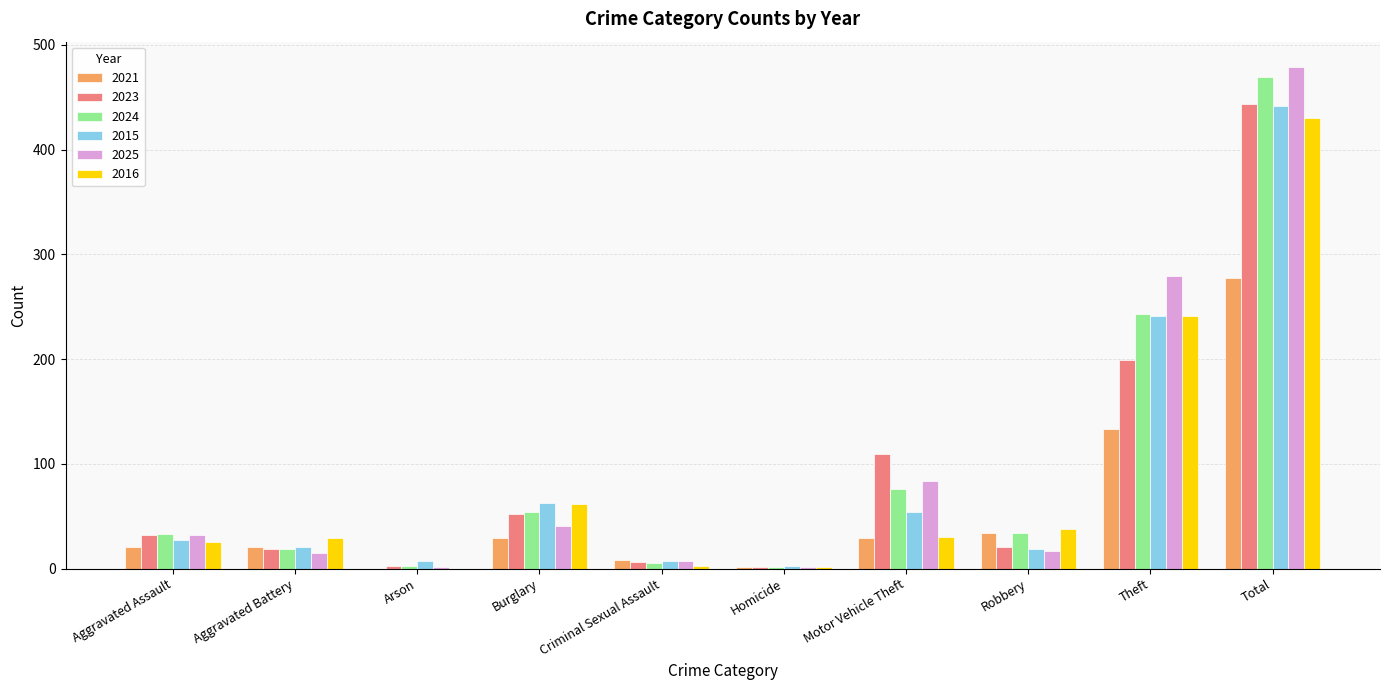

At which label does 2021 reach its peak?

Total